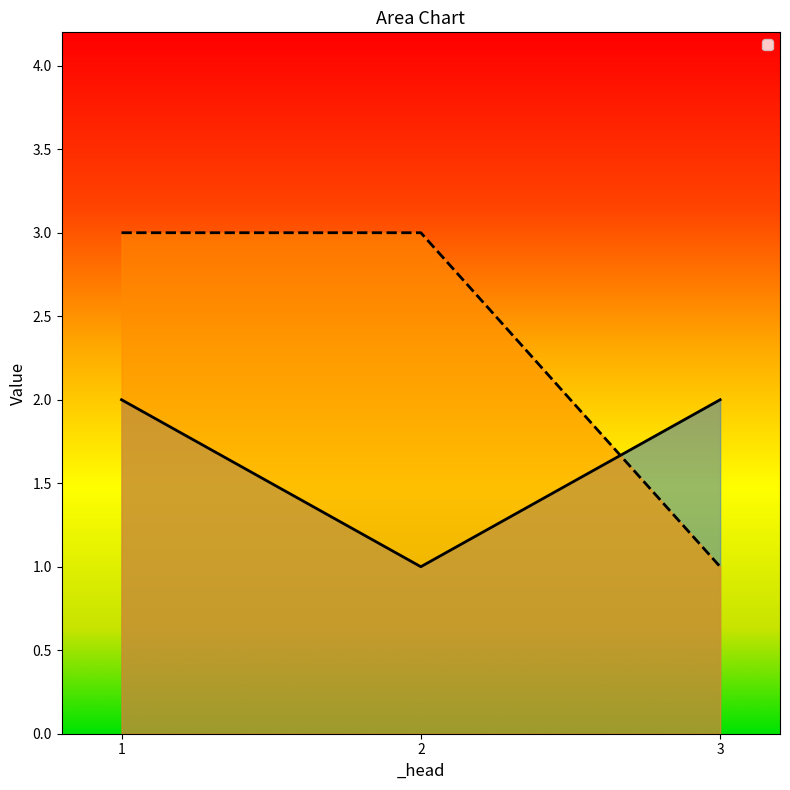

What are all the series names shown in the legend?

_body, _foot